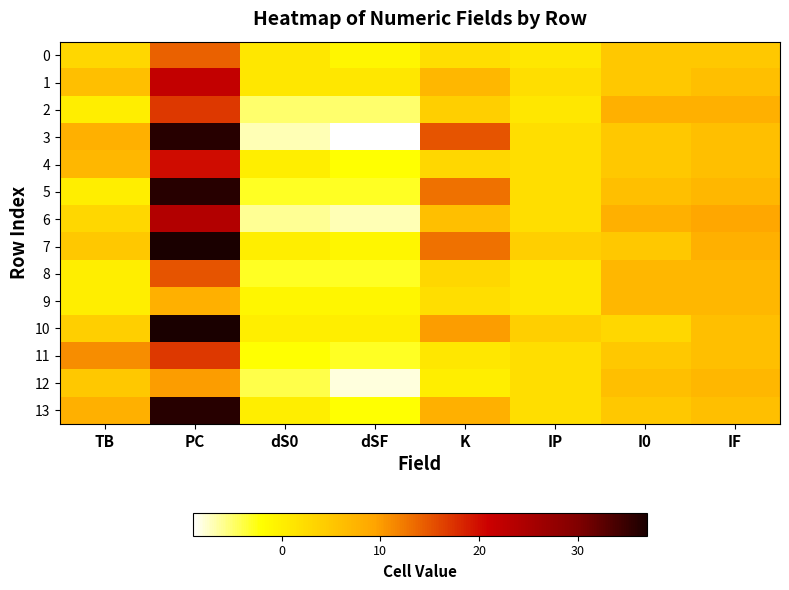

Between IF and IP, which is larger?

IF